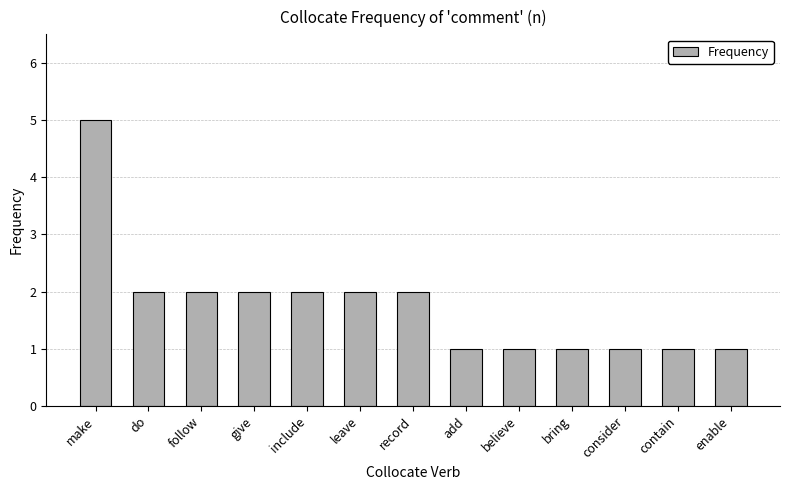

What is the greatest value displayed?

5